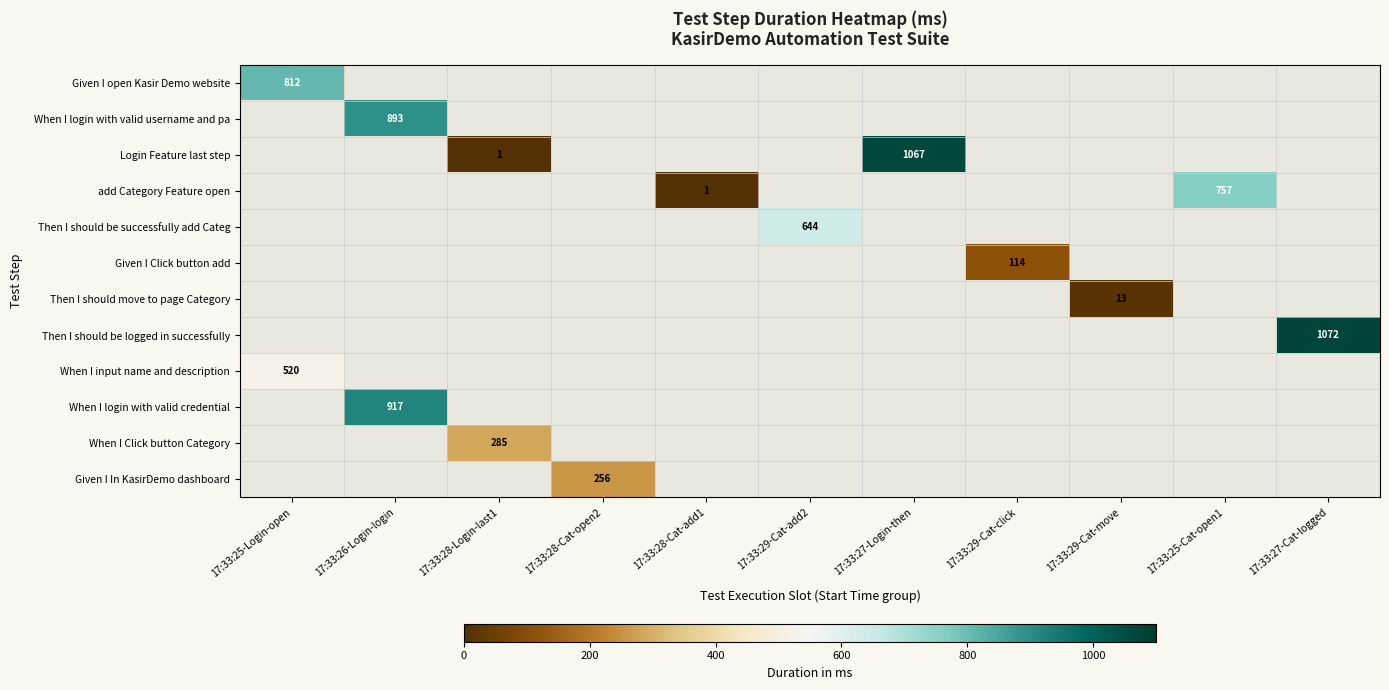

Which category has the lowest value across all series?

17:33:28-Login-last1